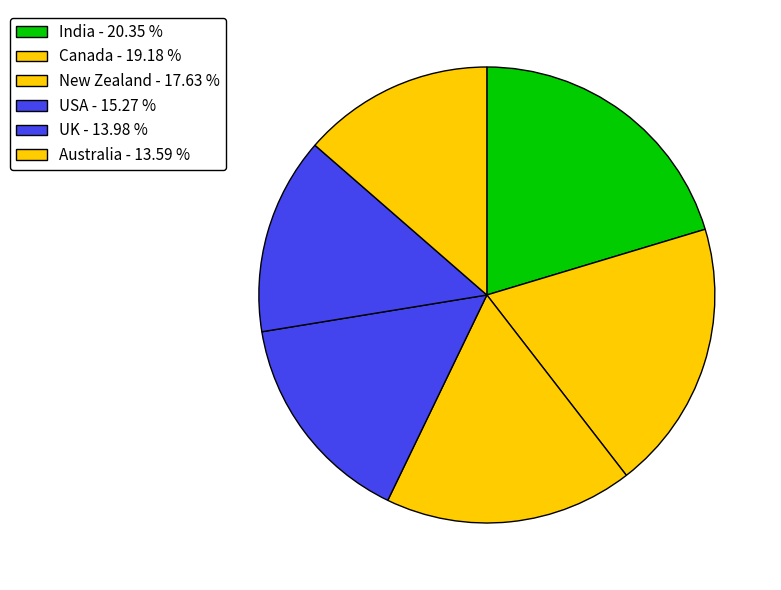

Do USA and India together represent more than half of the pie?

No